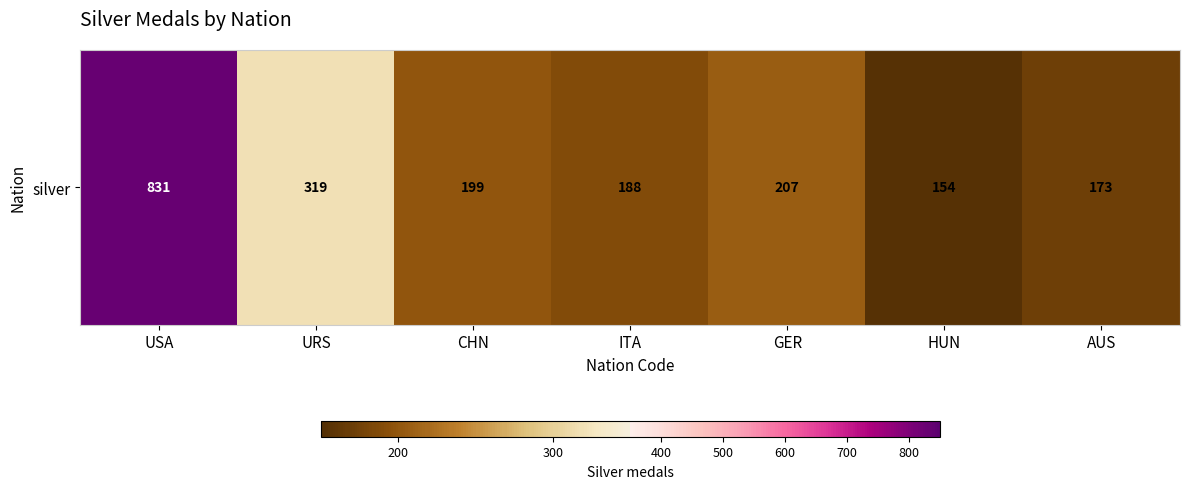

At which label is the value closest to 492?

URS